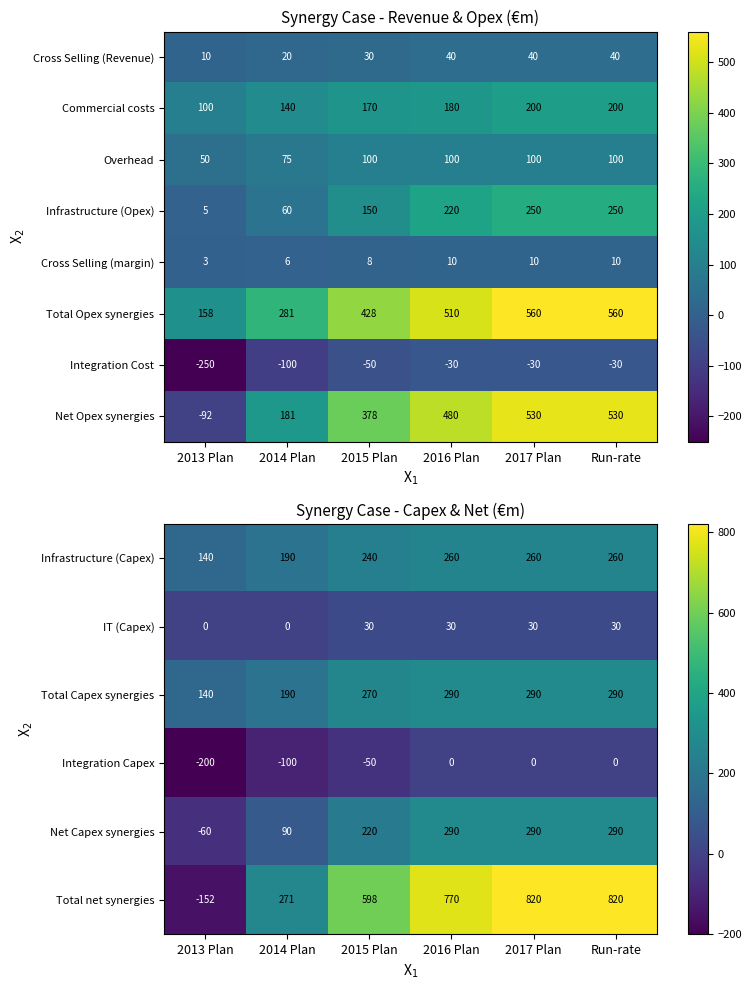

At which label is Total Capex synergies closest to 215?

2014 Plan